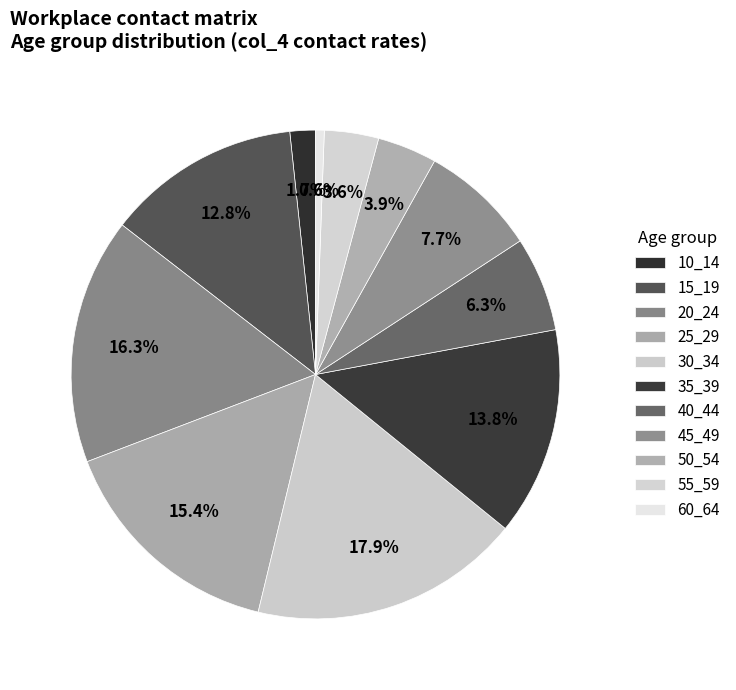

Is there a majority slice in this chart?

No